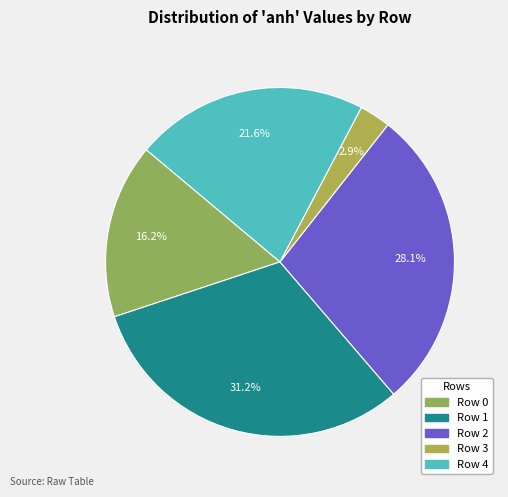

Count the number of slices in the pie.

5